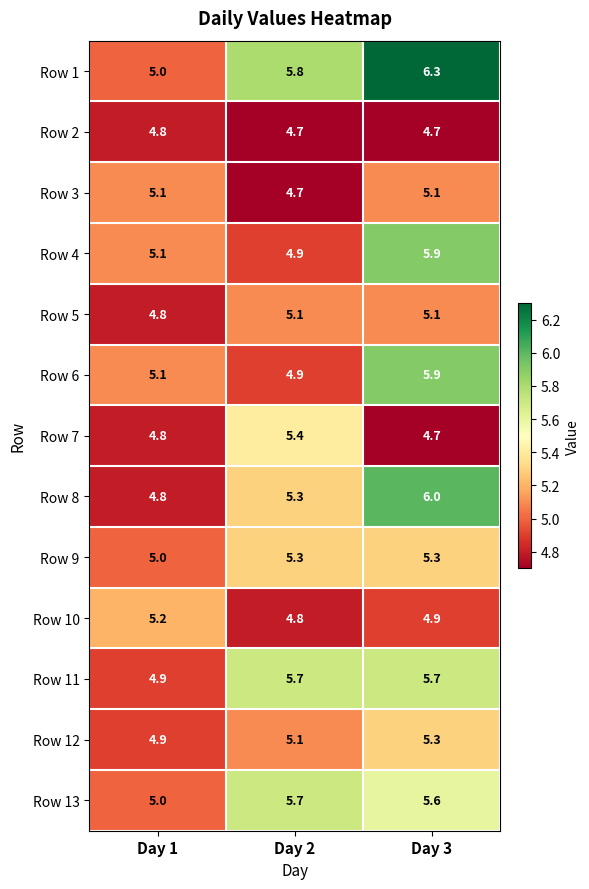

List the labels in order of Row 7 value, largest first.

Day 2, Day 1, Day 3